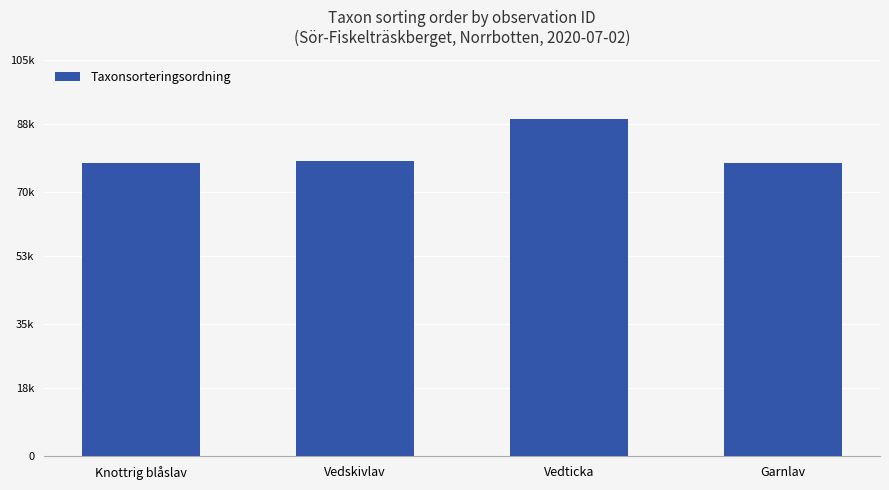

Between Garnlav and Vedticka, which is larger?

Vedticka